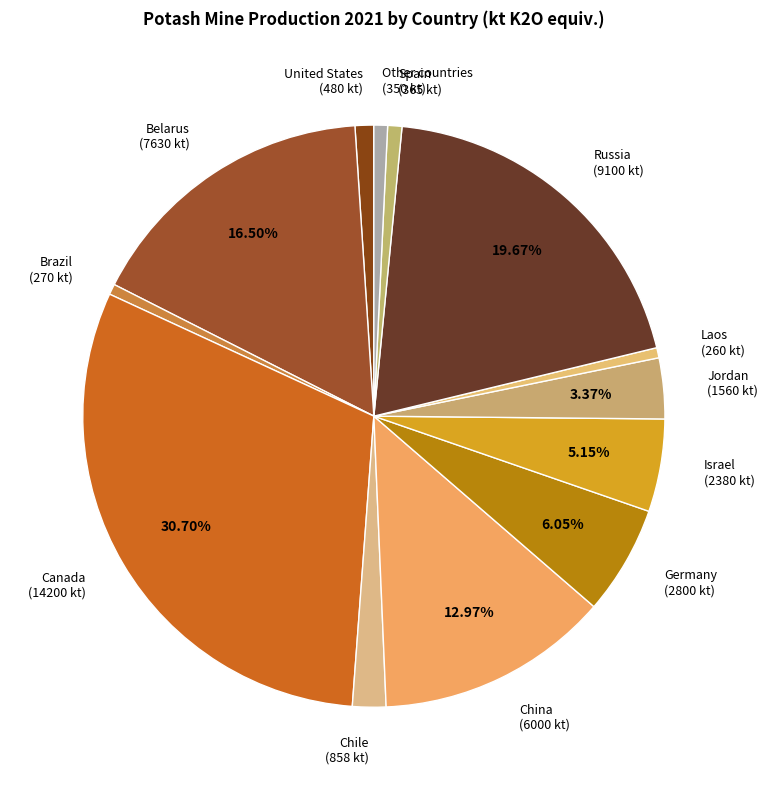

To the nearest percent, what percentage of the pie is Russia?

20%